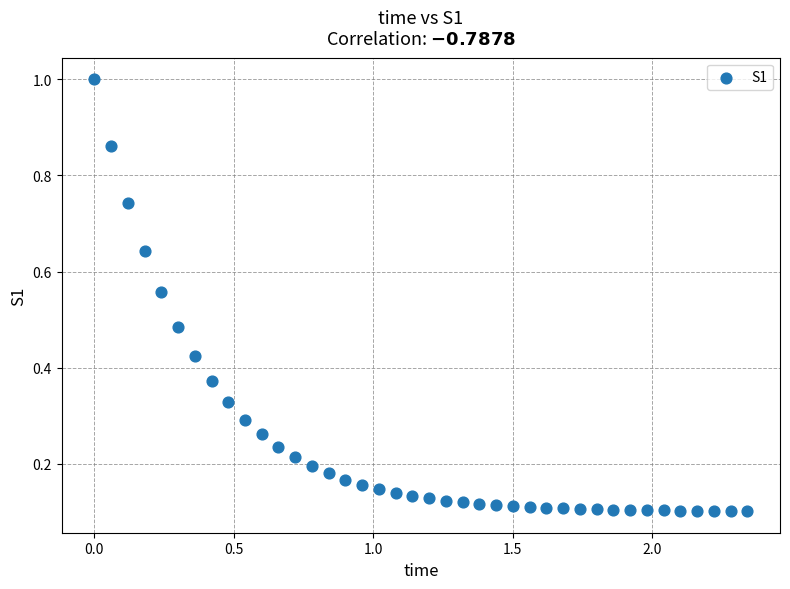

What is the range of X values (max minus min)?

2.3